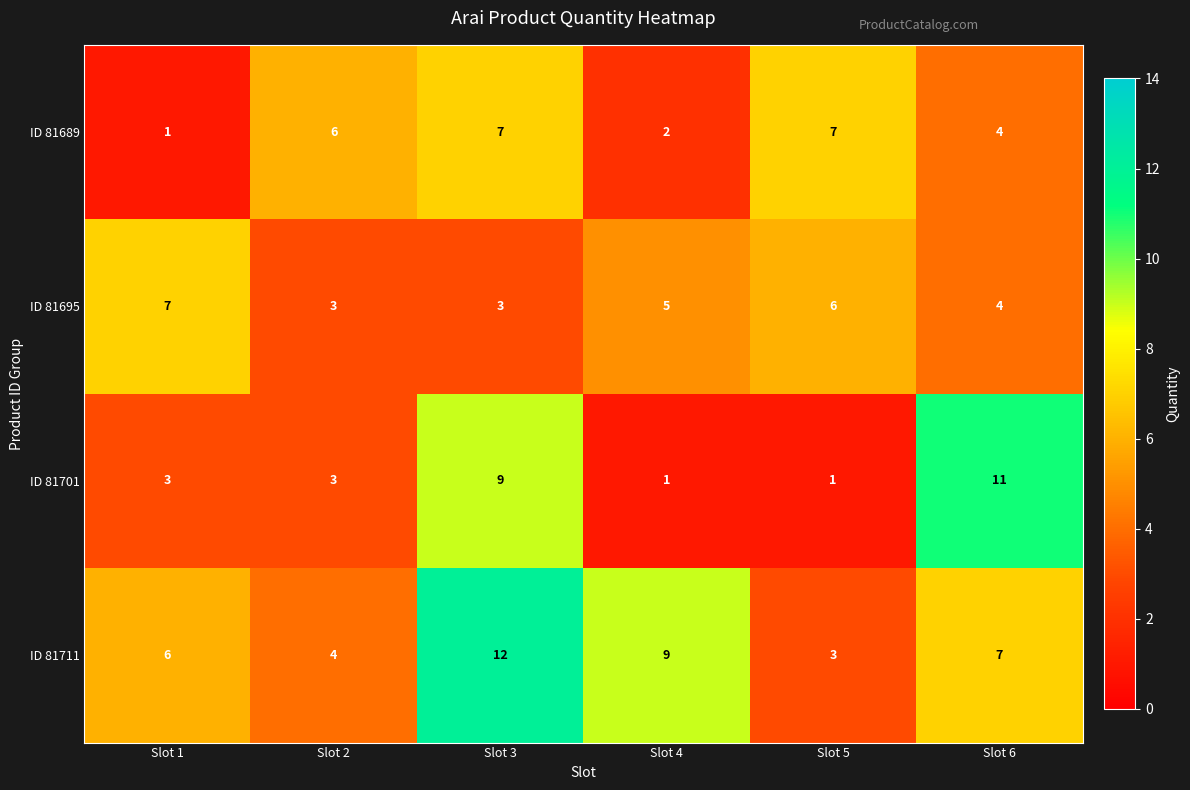

What is the total value across all series at Slot 6?

26